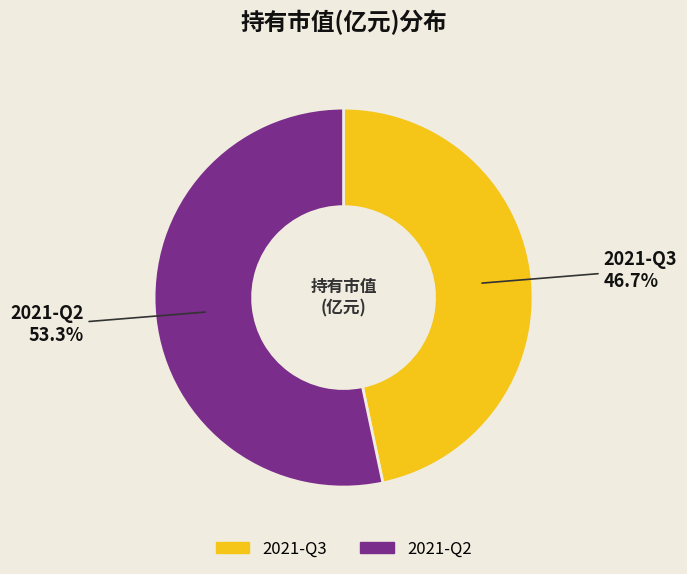

Is it true that 2021-Q2 is 45% of the pie?

False